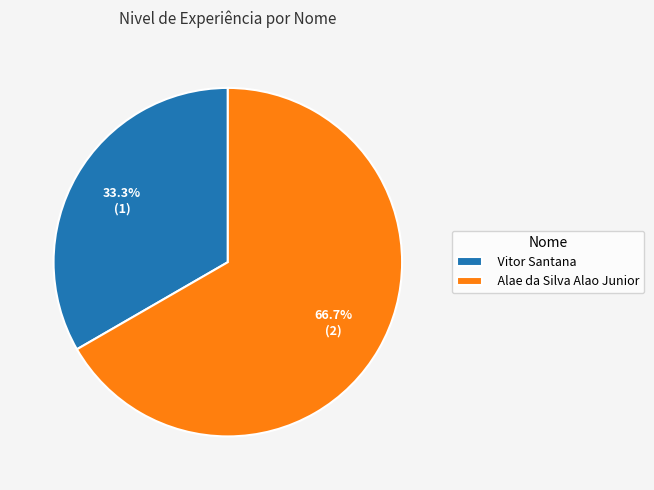

The Alae da Silva Alao Junior slice represents 67% of the pie. True or false?

True